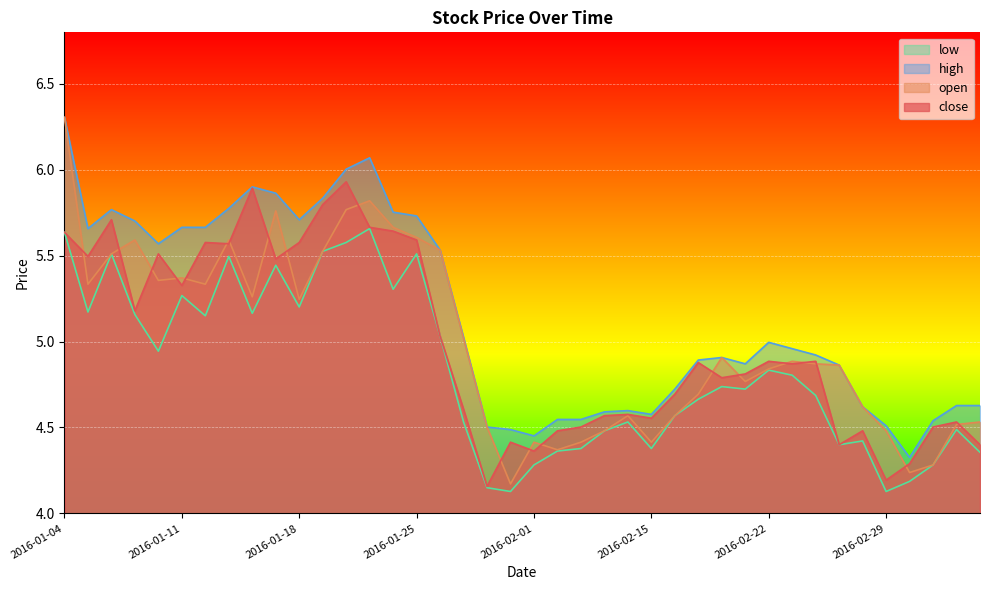

At how many categories does at least one series exceed 5?

18